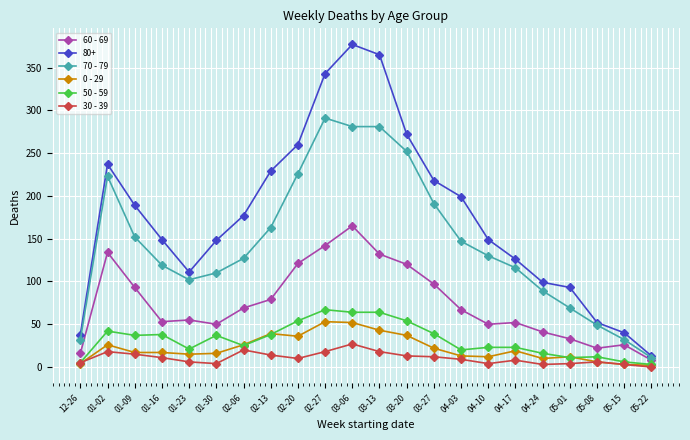

What is the value of the 70 - 79 point at the 5th from the left?

102